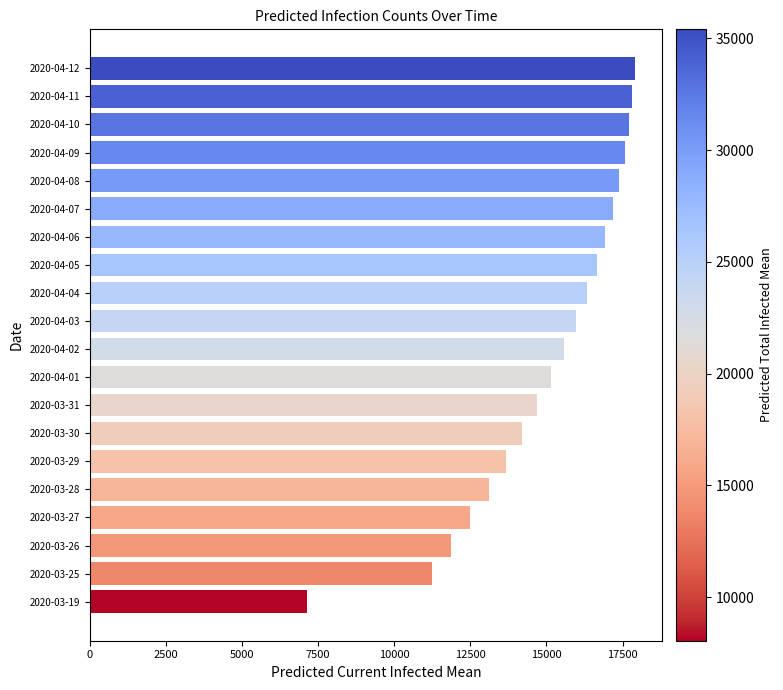

What is the difference between the maximum and minimum values?

10748